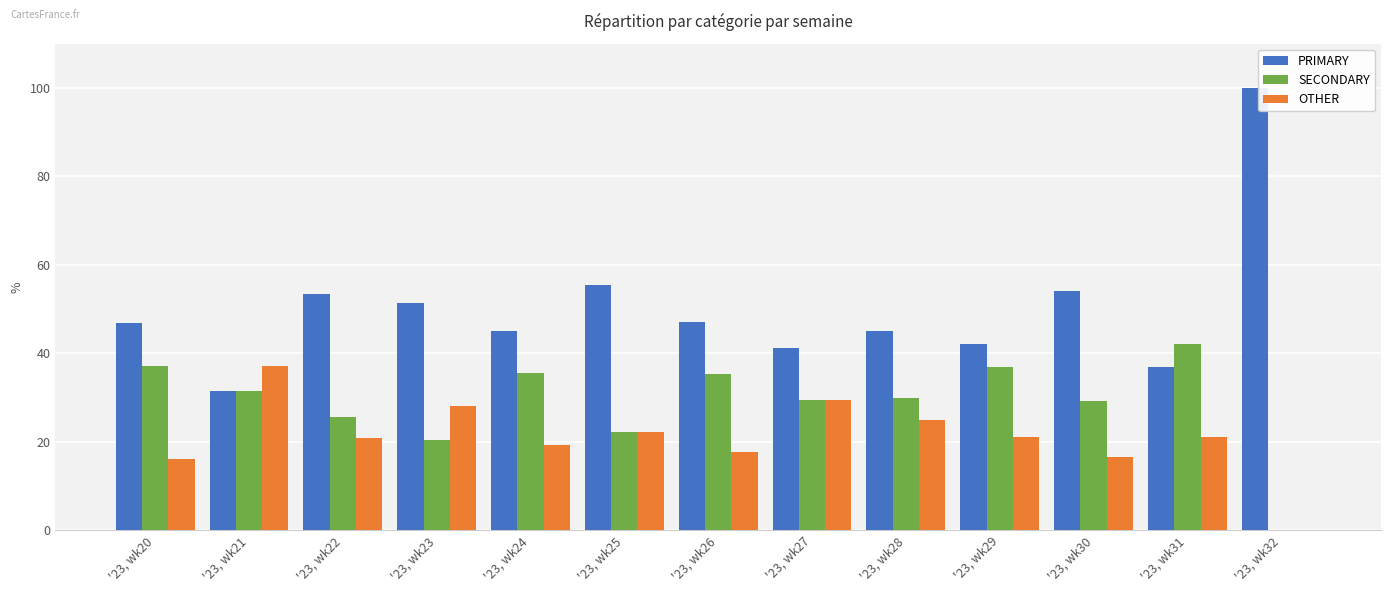

Which series has the largest total across all categories?

PRIMARY